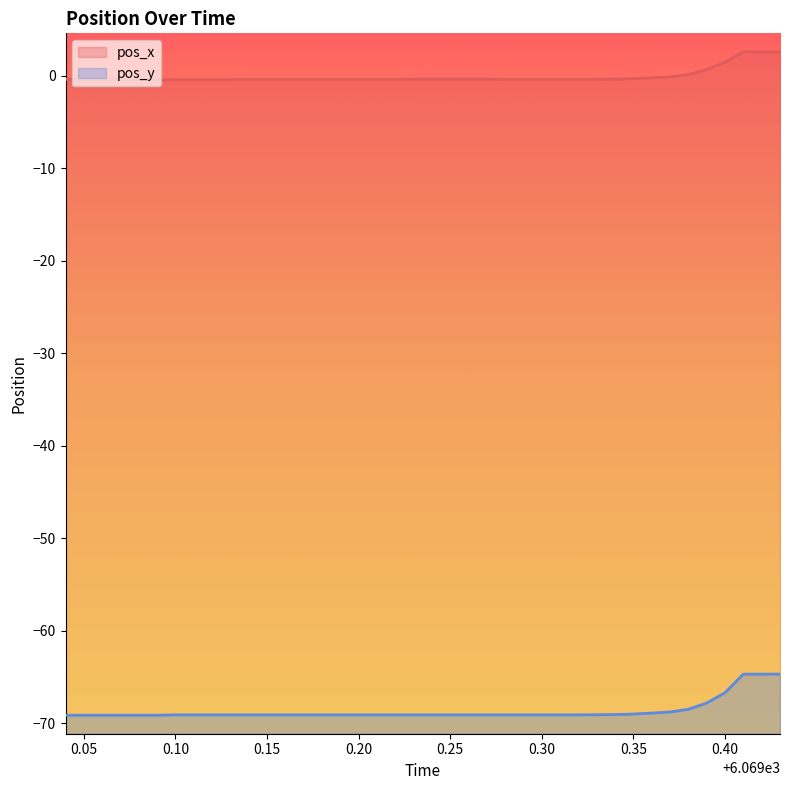

List the series in order of their peak value, highest first.

pos_x, pos_y